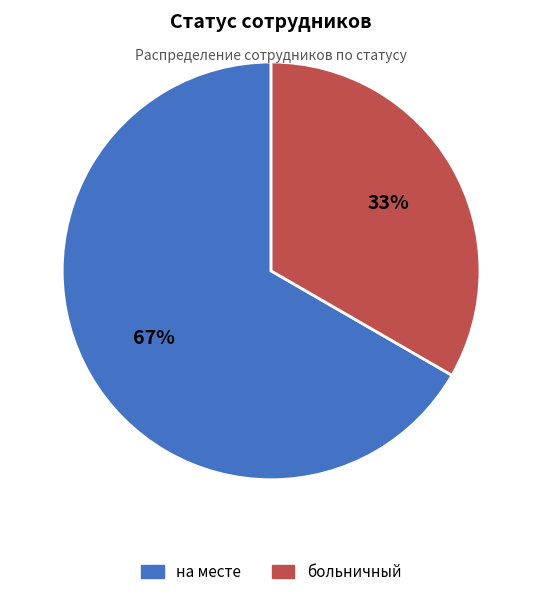

Which slice is the largest?

на месте